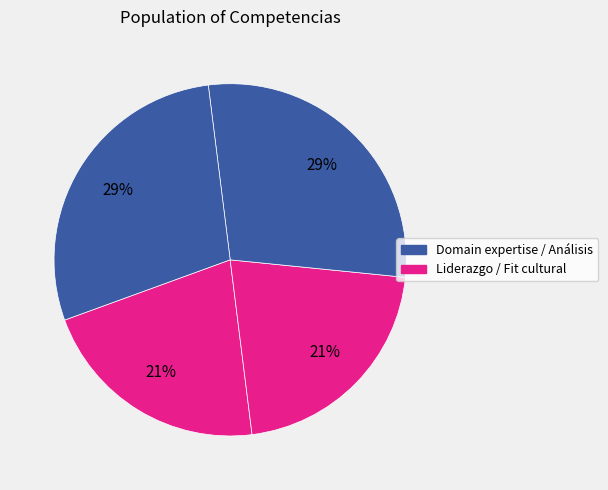

How many segments does this pie chart have?

4